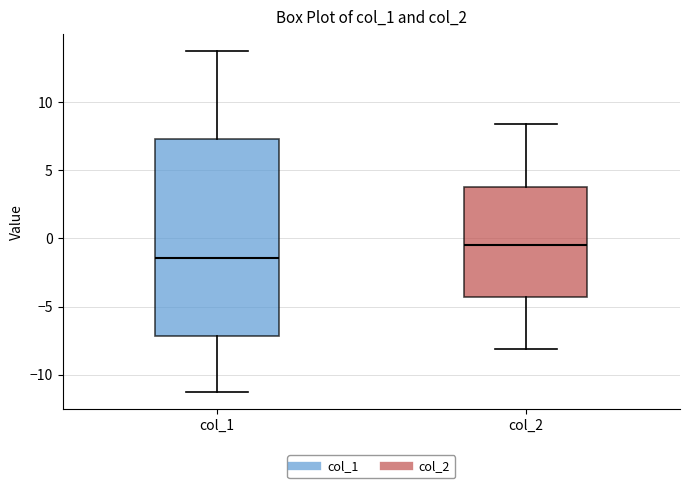

Which box is the tallest, from its lower edge to its upper edge?

col_1